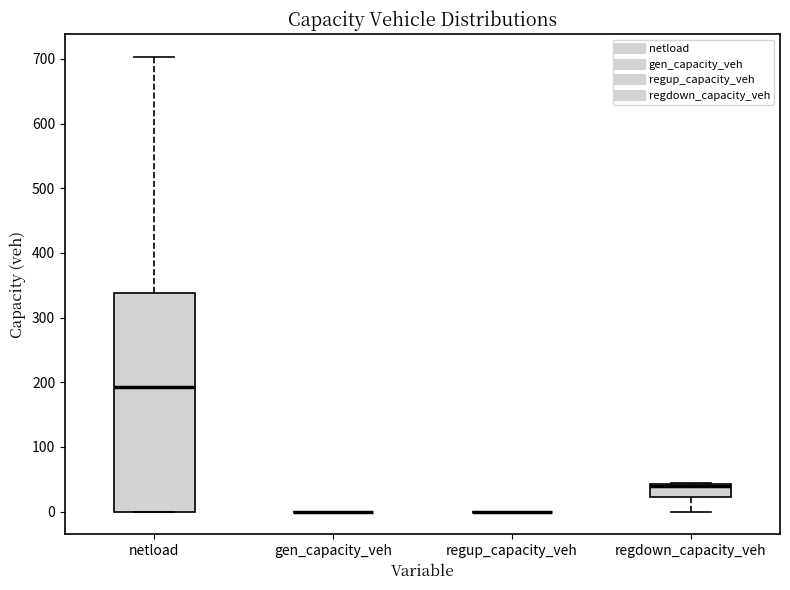

Reading left to right, transcribe this box plot: for each box, give where its median line is, the range the box spans, and where its two whiskers end, as read against the y-axis. The values are not printed on the chart, so give them approximately, as read against the axis.

netload: median 190, box 0 to 340, whiskers 0 to 700
gen_capacity_veh: box collapsed to a line at 0, whiskers 0 to 0
regup_capacity_veh: box collapsed to a line at 0, whiskers 0 to 0
regdown_capacity_veh: median 40 (drawn on the box's upper edge), box 20 to 40, whiskers 0 to 40